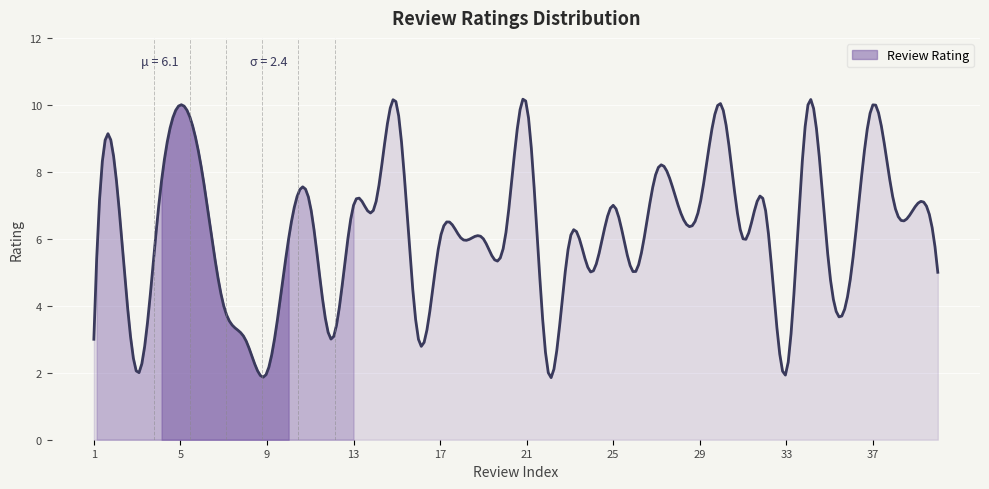

What is the difference between the maximum and minimum values?

8.3